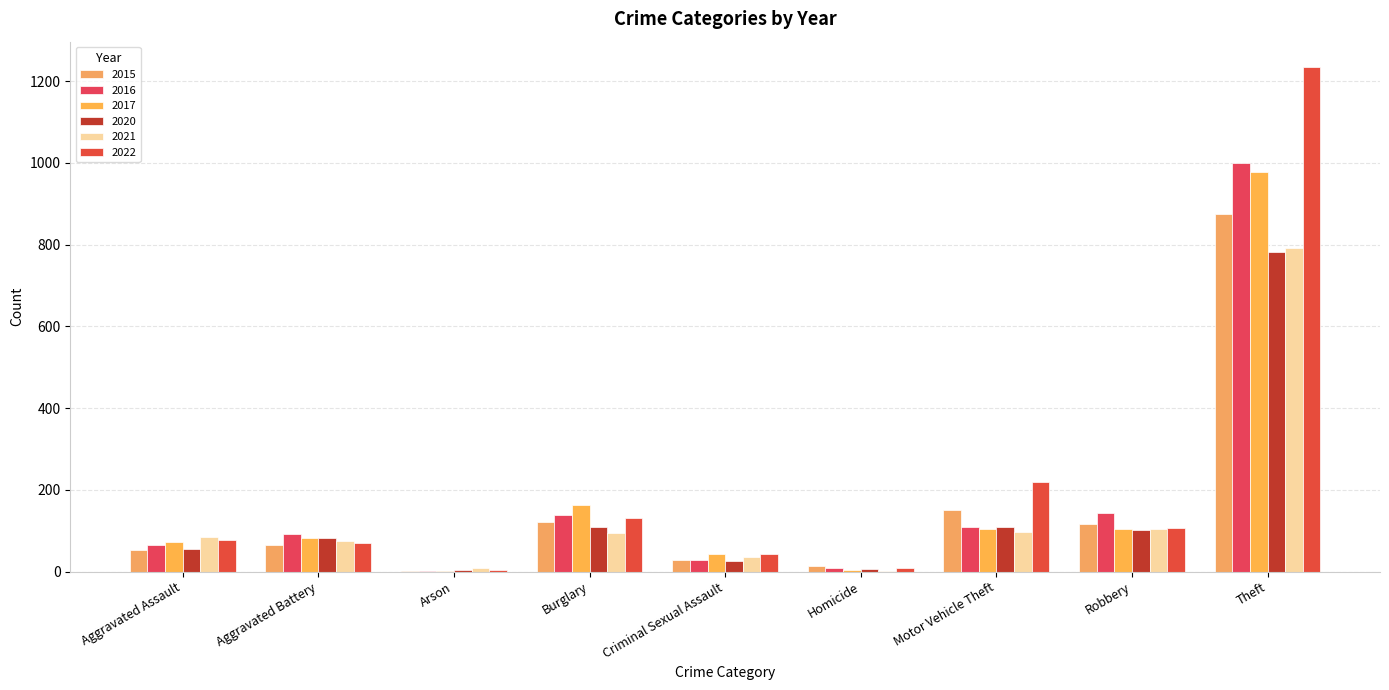

Are the bars grouped side by side (vs. stacked)?

Yes